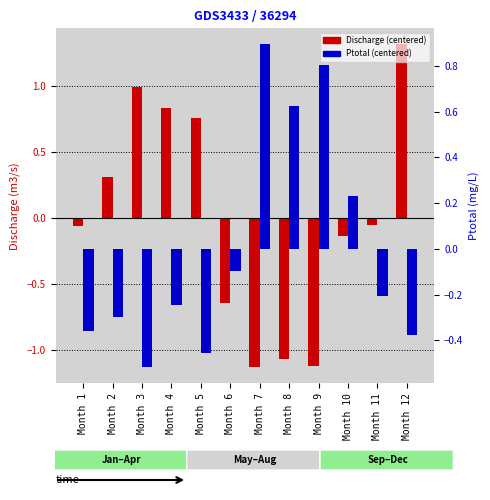

How many groups of bars are there?

12